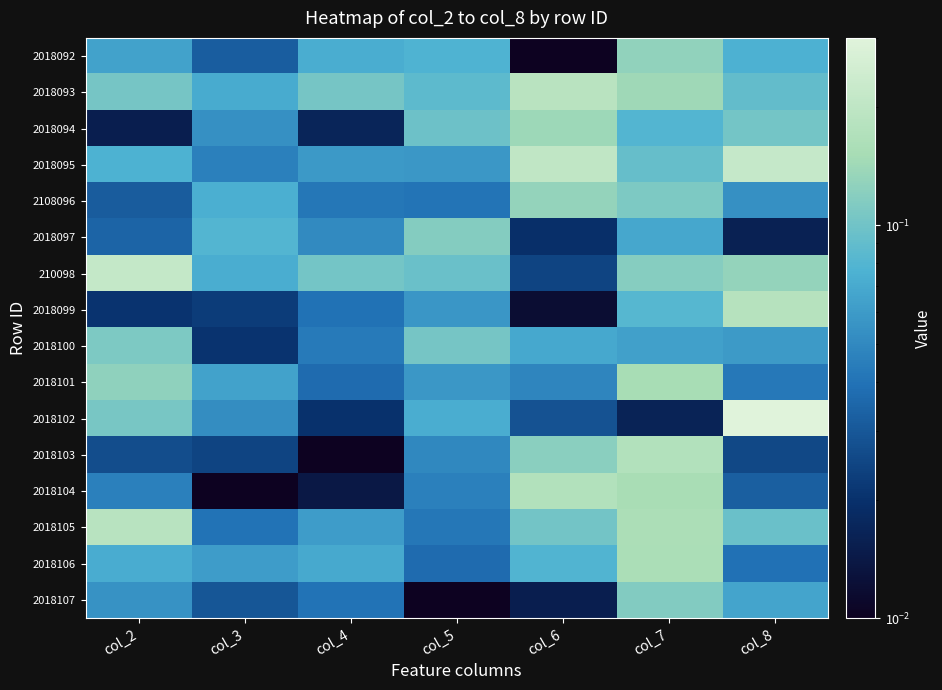

Reading left to right, what are all the values shown in this chart?

2018092: col_2=0.1	col_3=0.0	col_4=0.1	col_5=0.1	col_6=0.0	col_7=0.1	col_8=0.1
2018093: col_2=0.1	col_3=0.1	col_4=0.1	col_5=0.1	col_6=0.2	col_7=0.1	col_8=0.1
2018094: col_2=0.0	col_3=0.1	col_4=0.0	col_5=0.1	col_6=0.1	col_7=0.1	col_8=0.1
2018095: col_2=0.1	col_3=0.0	col_4=0.1	col_5=0.1	col_6=0.2	col_7=0.1	col_8=0.2
2108096: col_2=0.0	col_3=0.1	col_4=0.0	col_5=0.0	col_6=0.1	col_7=0.1	col_8=0.1
2018097: col_2=0.0	col_3=0.1	col_4=0.1	col_5=0.1	col_6=0.0	col_7=0.1	col_8=0.0
210098: col_2=0.2	col_3=0.1	col_4=0.1	col_5=0.1	col_6=0.0	col_7=0.1	col_8=0.1
2018099: col_2=0.0	col_3=0.0	col_4=0.0	col_5=0.1	col_6=0.0	col_7=0.1	col_8=0.2
2018100: col_2=0.1	col_3=0.0	col_4=0.0	col_5=0.1	col_6=0.1	col_7=0.1	col_8=0.1
2018101: col_2=0.1	col_3=0.1	col_4=0.0	col_5=0.1	col_6=0.0	col_7=0.2	col_8=0.0
2018102: col_2=0.1	col_3=0.1	col_4=0.0	col_5=0.1	col_6=0.0	col_7=0.0	col_8=0.3
2018103: col_2=0.0	col_3=0.0	col_4=0.0	col_5=0.0	col_6=0.1	col_7=0.2	col_8=0.0
2018104: col_2=0.0	col_3=0.0	col_4=0.0	col_5=0.0	col_6=0.2	col_7=0.2	col_8=0.0
2018105: col_2=0.2	col_3=0.0	col_4=0.1	col_5=0.0	col_6=0.1	col_7=0.2	col_8=0.1
2018106: col_2=0.1	col_3=0.1	col_4=0.1	col_5=0.0	col_6=0.1	col_7=0.2	col_8=0.0
2018107: col_2=0.1	col_3=0.0	col_4=0.0	col_5=0.0	col_6=0.0	col_7=0.1	col_8=0.1